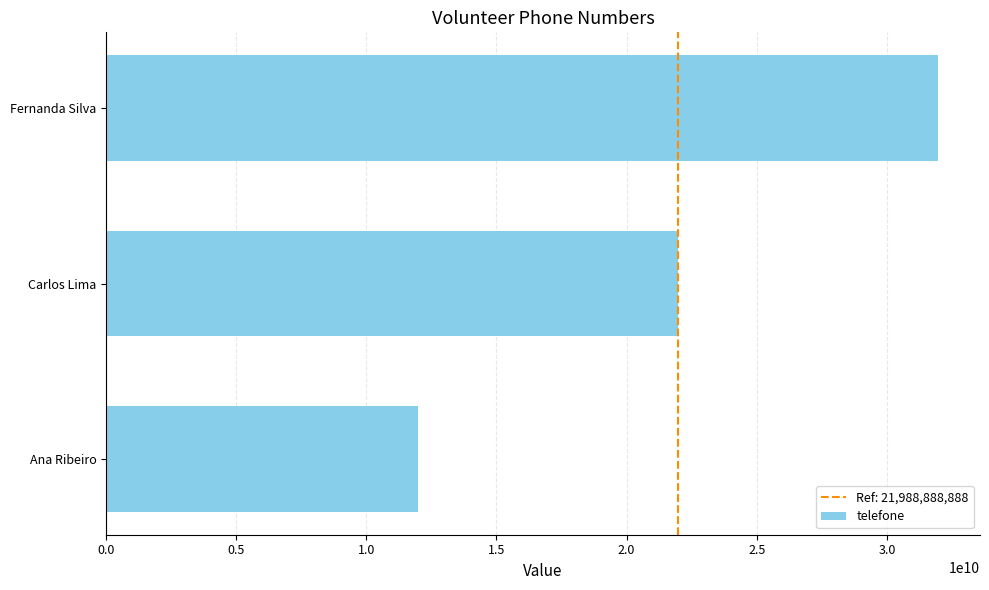

Read the value at Fernanda Silva, to the nearest 10.

31977777780